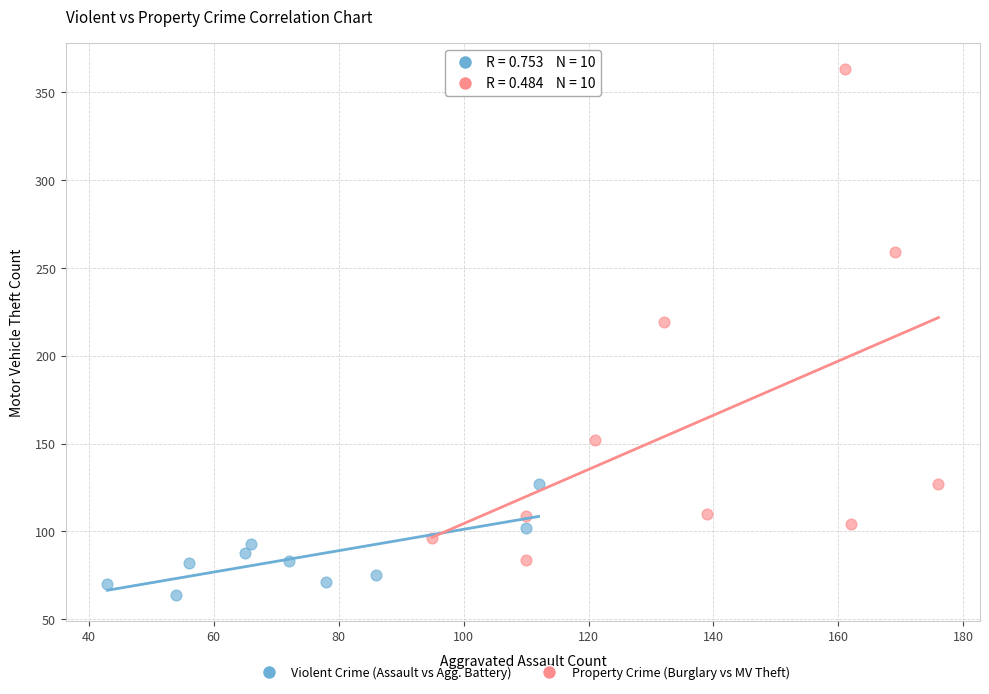

Which series contains the lowest Y value?

Violent Crime (Assault vs Agg. Battery)